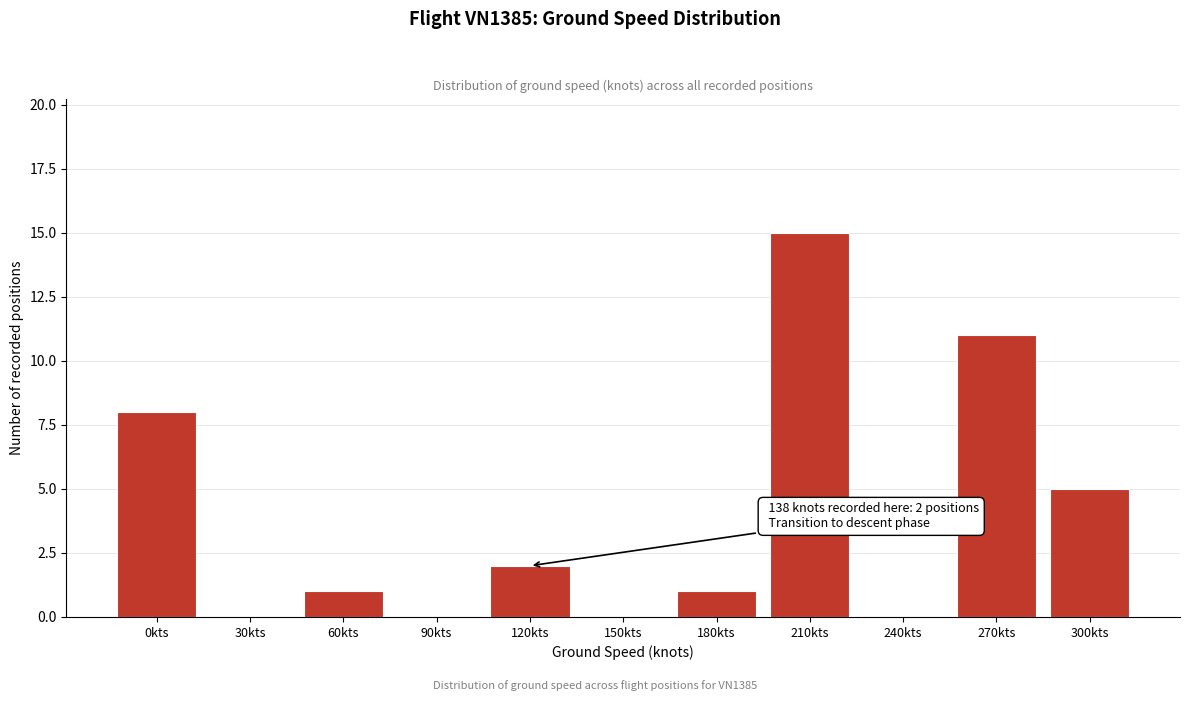

Reading left to right, list all the values displayed in this chart.

0kts=8	30kts=0	60kts=1	90kts=0	120kts=2	150kts=0	180kts=1	210kts=15	240kts=0	270kts=11	300kts=5